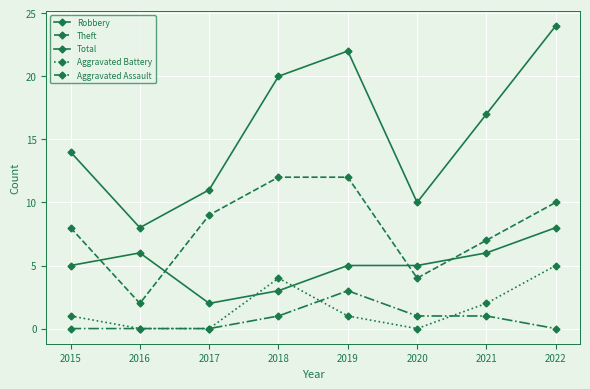

Does the chart have visible grid lines?

Yes